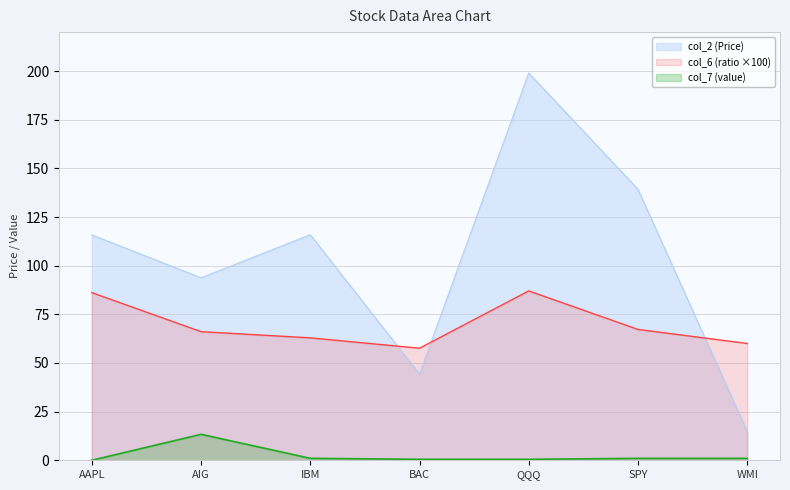

What position from the right is AAPL?

7